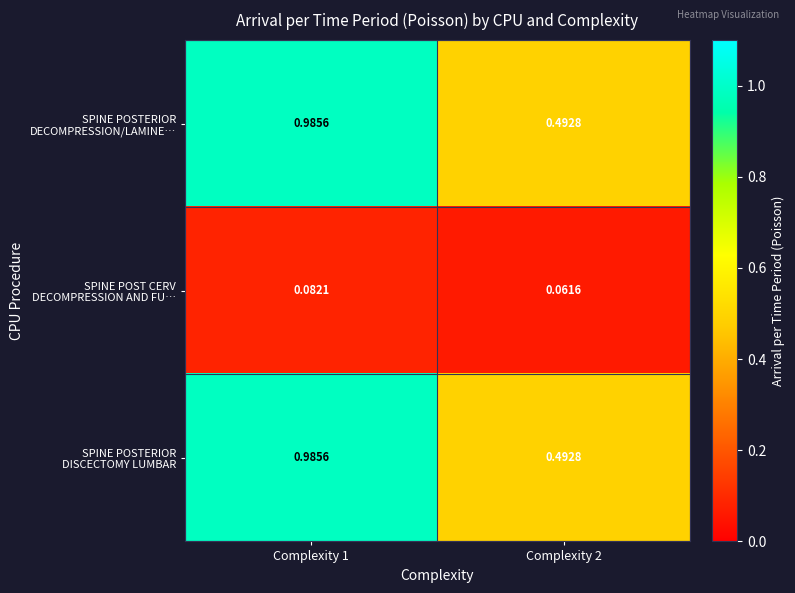

List the series in order of their peak value, highest first.

SPINE POSTERIOR DECOMPRESSION/LAMINE…, SPINE POSTERIOR DISCECTOMY LUMBAR, SPINE POST CERV DECOMPRESSION AND FU…